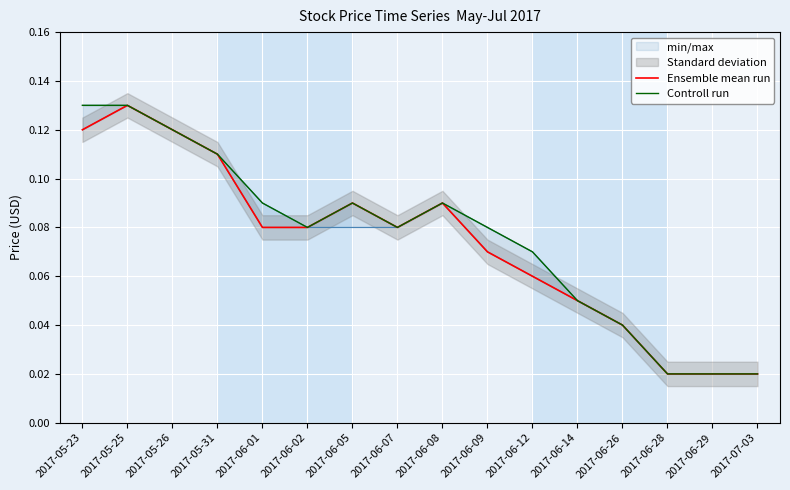

Reading left to right, what are all the values shown in this chart?

Ensemble mean run: 0.1	0.1	0.1	0.1	0.1	0.1	0.1	0.1	0.1	0.1	0.1	0.1	0.0	0.0	0.0	0.0
Controll run: 0.1	0.1	0.1	0.1	0.1	0.1	0.1	0.1	0.1	0.1	0.1	0.1	0.0	0.0	0.0	0.0